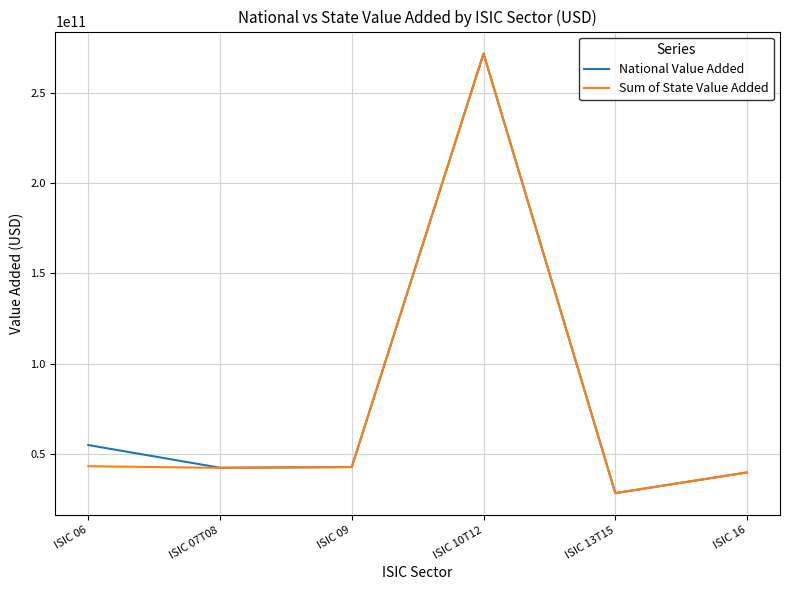

What is the total value across all series at ISIC 09?

85725375480.0